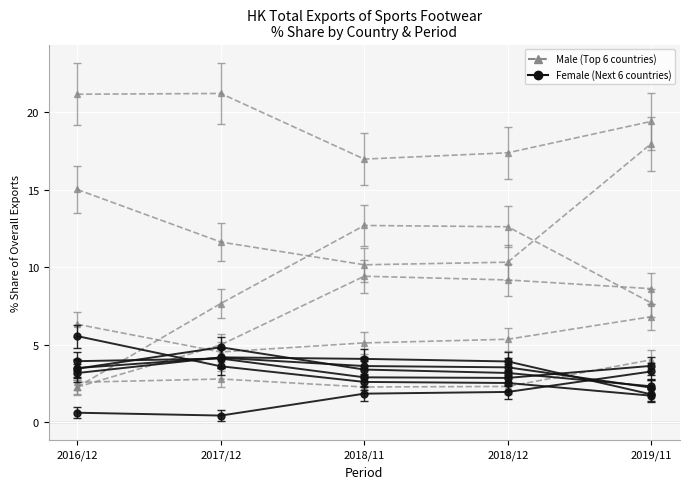

Is it true that 201612_% Share equals 5.9 at TAIWAN?

False